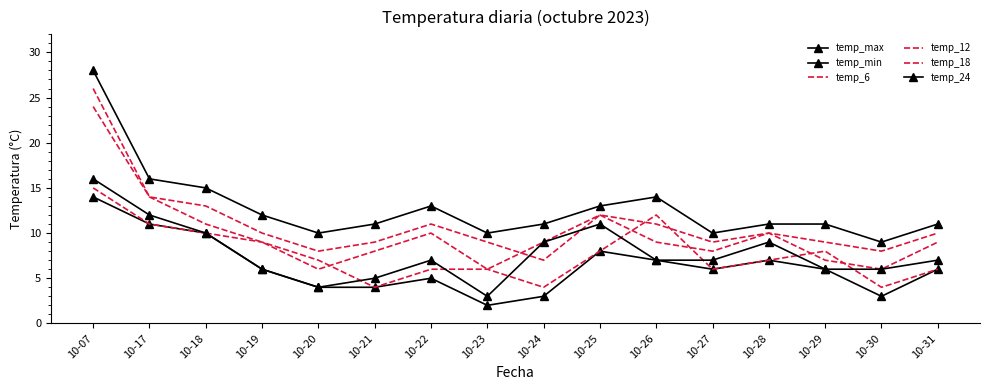

Reading right to left, list all the values displayed in this chart.

temp_max: 11	9	11	11	10	14	13	11	10	13	11	10	12	15	16	28
temp_min: 6	3	6	7	6	7	8	3	2	5	4	4	6	10	11	14
temp_6: 6	4	8	7	6	12	8	4	6	6	4	7	9	10	11	15
temp_12: 10	8	9	10	9	11	12	7	9	11	9	8	10	13	14	26
temp_18: 9	6	7	10	8	9	12	9	6	10	8	6	9	11	14	24
temp_24: 7	6	6	9	7	7	11	9	3	7	5	4	6	10	12	16